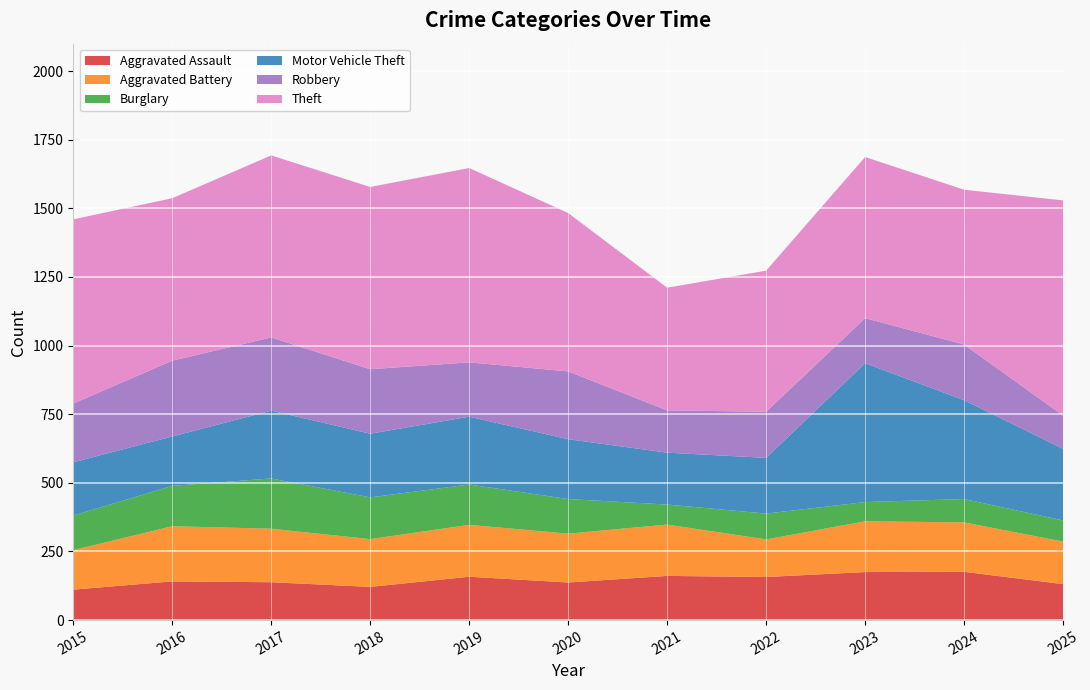

Reading left to right, extract all data points from this chart.

Aggravated Assault: 2015=111	2016=141	2017=138	2018=121	2019=158	2020=137	2021=161	2022=157	2023=175	2024=176	2025=131
Aggravated Battery: 2015=144	2016=201	2017=195	2018=174	2019=189	2020=178	2021=187	2022=137	2023=185	2024=180	2025=155
Burglary: 2015=126	2016=147	2017=183	2018=152	2019=147	2020=126	2021=73	2022=94	2023=70	2024=85	2025=77
Motor Vehicle Theft: 2015=194	2016=180	2017=247	2018=232	2019=247	2020=218	2021=189	2022=203	2023=506	2024=360	2025=261
Robbery: 2015=214	2016=276	2017=267	2018=235	2019=198	2020=247	2021=154	2022=168	2023=164	2024=203	2025=121
Theft: 2015=671	2016=592	2017=663	2018=664	2019=708	2020=577	2021=447	2022=514	2023=587	2024=564	2025=784